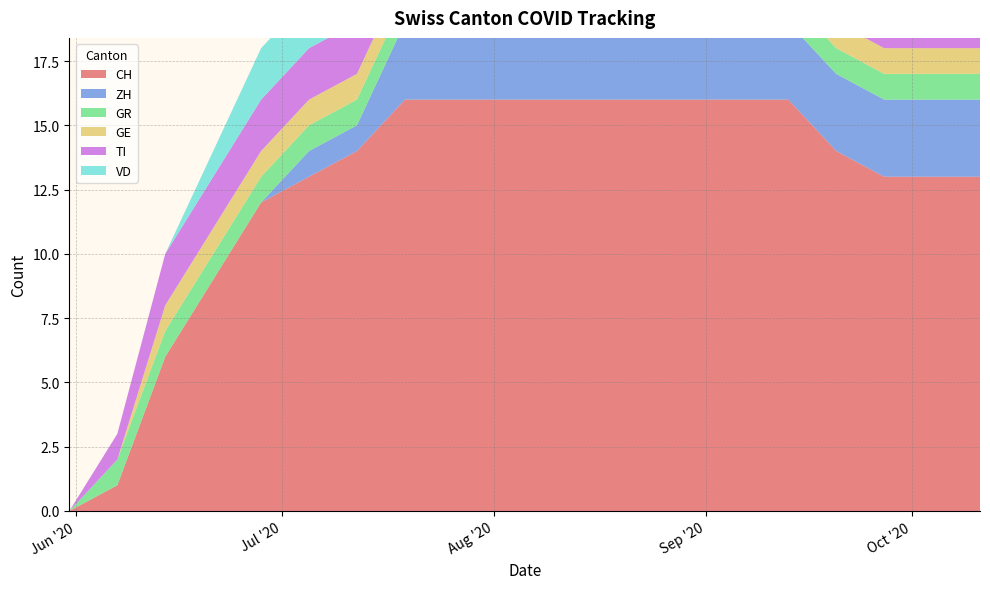

Reading right to left, list all the values displayed in this chart.

CH: 13	13	13	14	16	16	16	16	16	16	16	16	16	14	13	12	9	6	1	0
ZH: 3	3	3	3	3	3	3	3	3	3	3	3	3	1	1	0	0	0	0	0
GR: 1	1	1	1	1	1	1	1	1	1	1	1	1	1	1	1	1	1	1	0
GE: 1	1	1	1	1	1	1	1	1	1	1	1	1	1	1	1	1	1	0	0
TI: 2	2	2	2	2	2	2	2	2	2	2	2	2	2	2	2	2	2	1	0
VD: 2	2	2	2	2	2	2	2	2	2	2	2	2	2	2	2	1	0	0	0